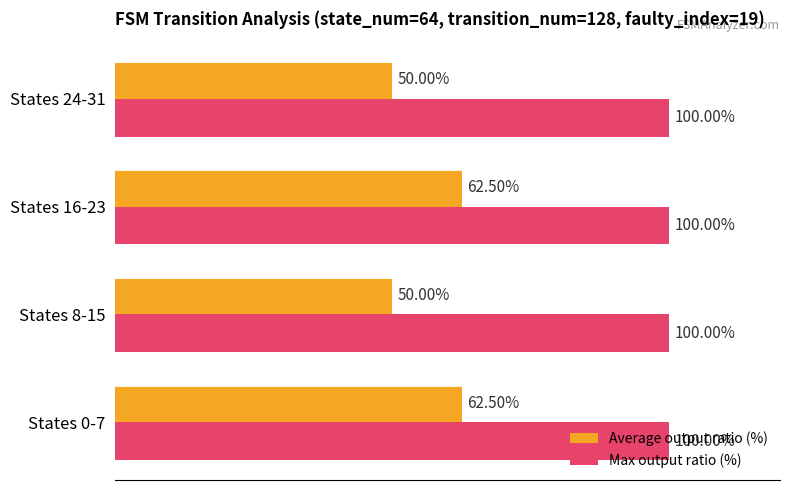

Which series has the largest range (max minus min)?

Average output ratio (%)